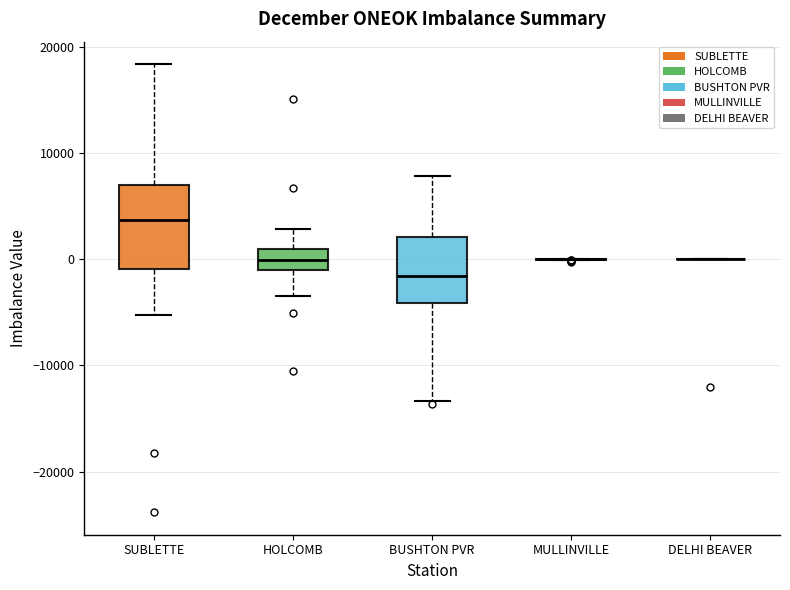

Reading left to right, read every box against the y-axis: the position of its median line, the range the box covers, and the ends of its whiskers. The values are not printed on the chart, so give them approximately, as read against the axis.

SUBLETTE: median 4000, box -1000 to 7000, whiskers -5000 to 18000
HOLCOMB: median 0, box -1000 to 1000, whiskers -4000 to 3000
BUSHTON PVR: median -2000, box -4000 to 2000, whiskers -13000 to 8000
MULLINVILLE: box collapsed to a line at 0, whiskers 0 to 0
DELHI BEAVER: box collapsed to a line at 0, whiskers 0 to 0